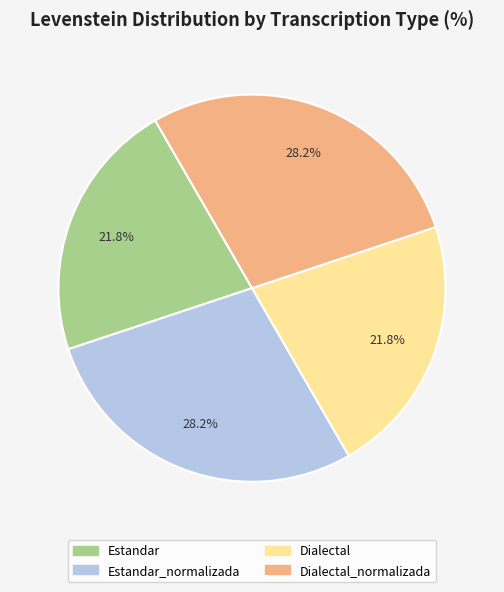

Is there a majority slice in this chart?

No